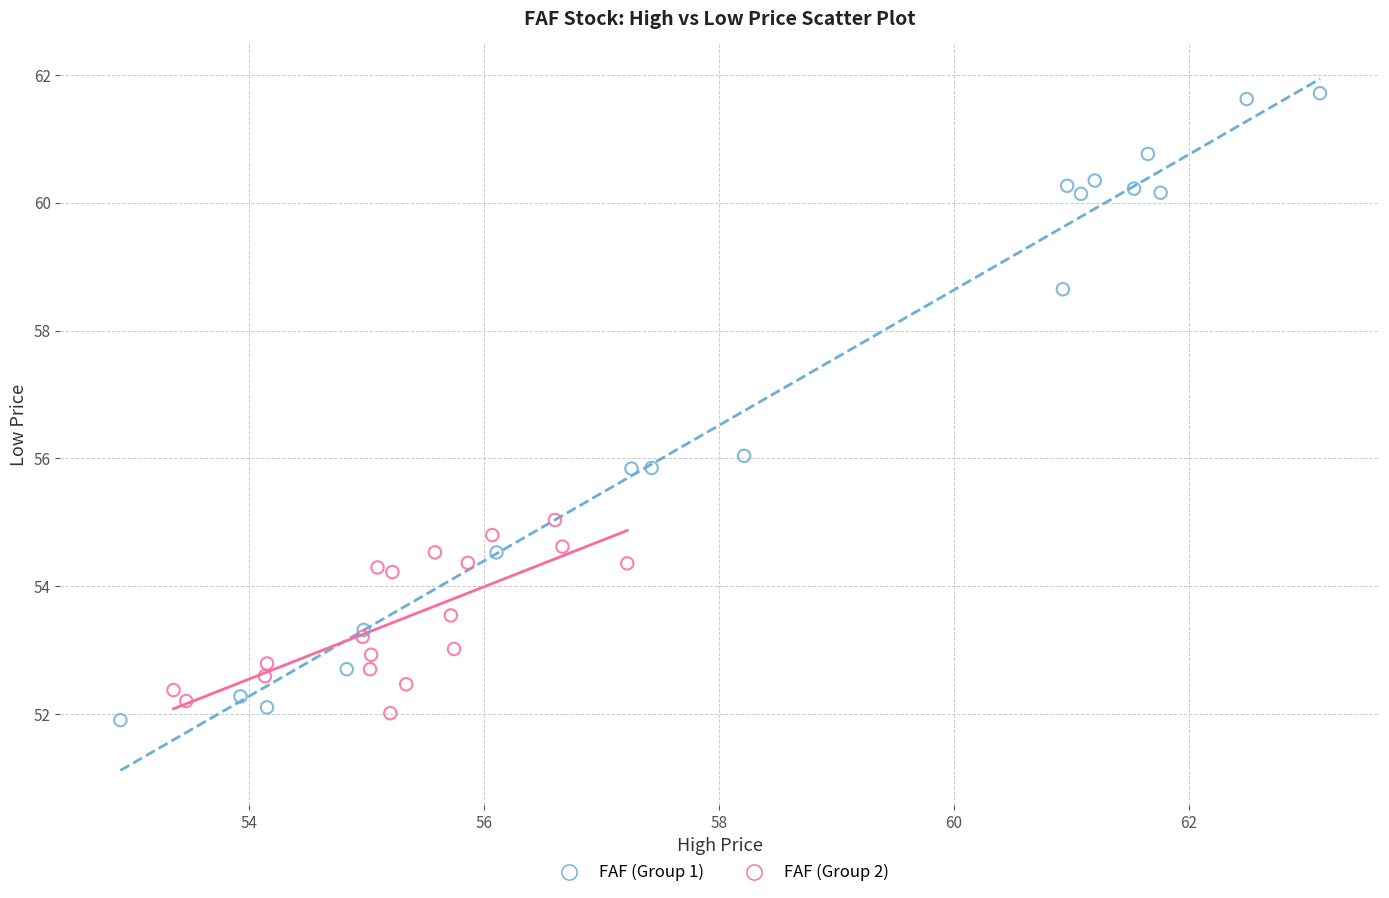

Which series contains the lowest Y value?

FAF (Group 1)